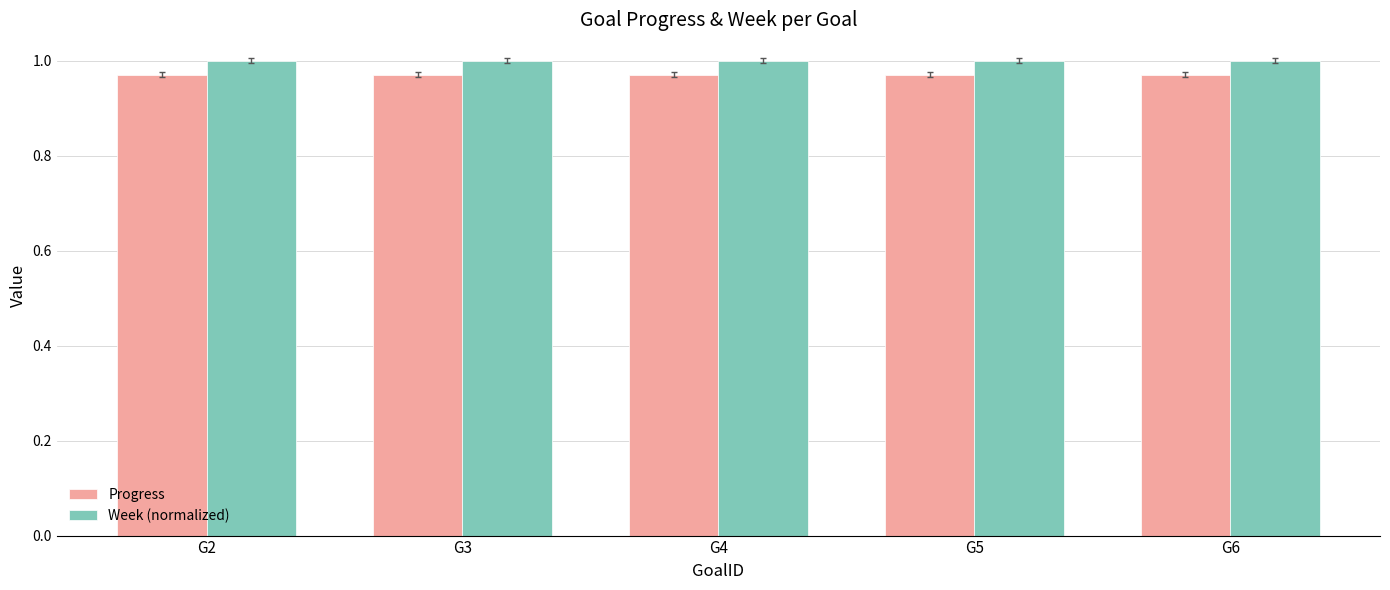

What is the sum of the Week (normalized) values at G6 and G5?

2.0